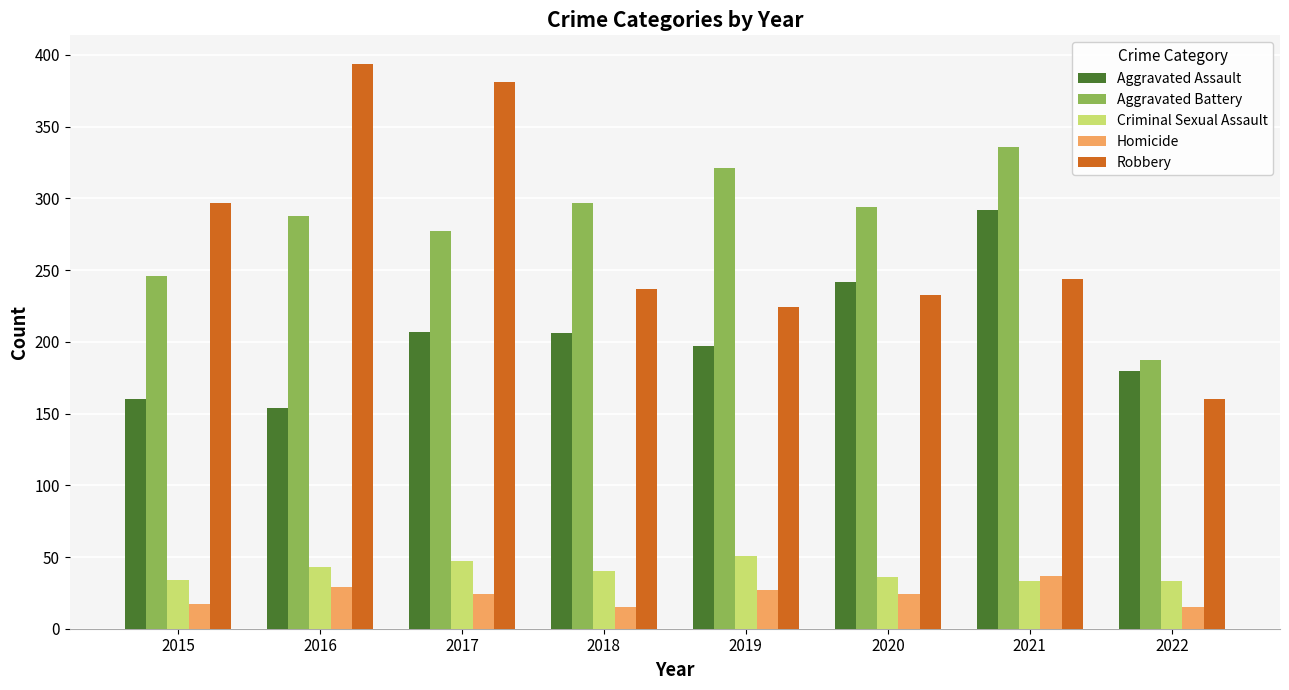

What value does the Homicide series have at 2021, to the nearest 10?

40